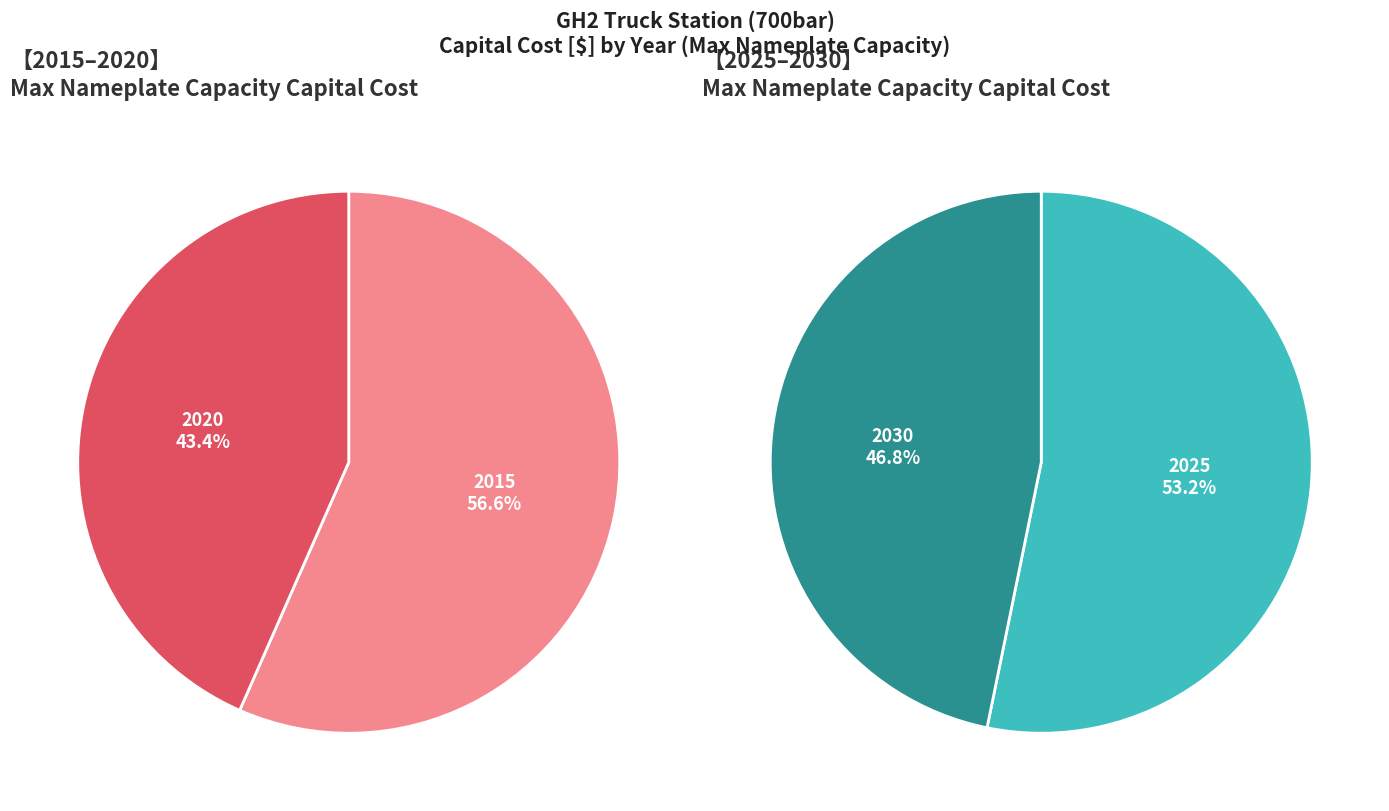

Combined, do 2015 and 2025 account for over 50%?

Yes